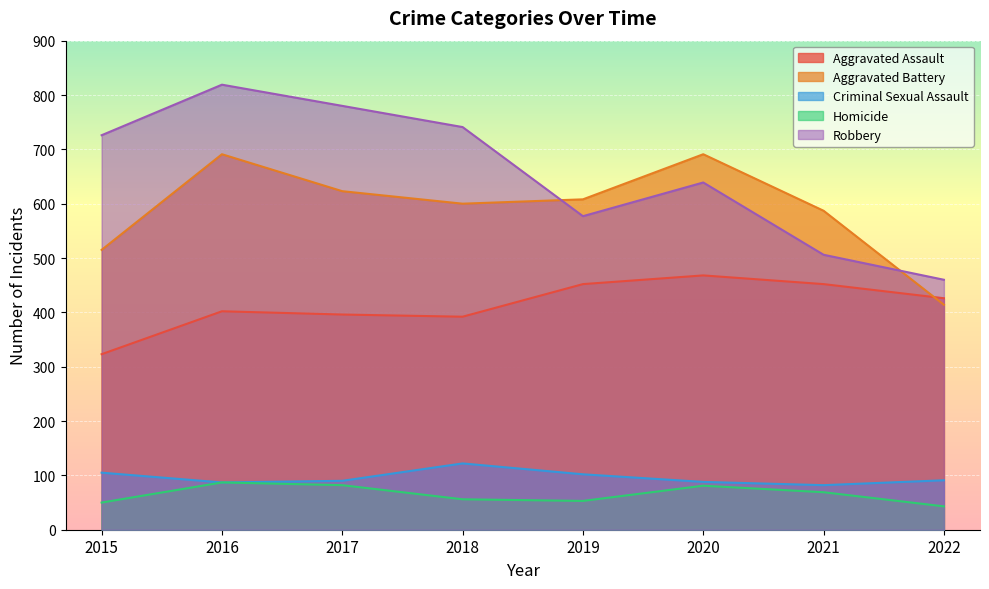

True or false: Robbery has more than 2 points higher than both neighbors.

False